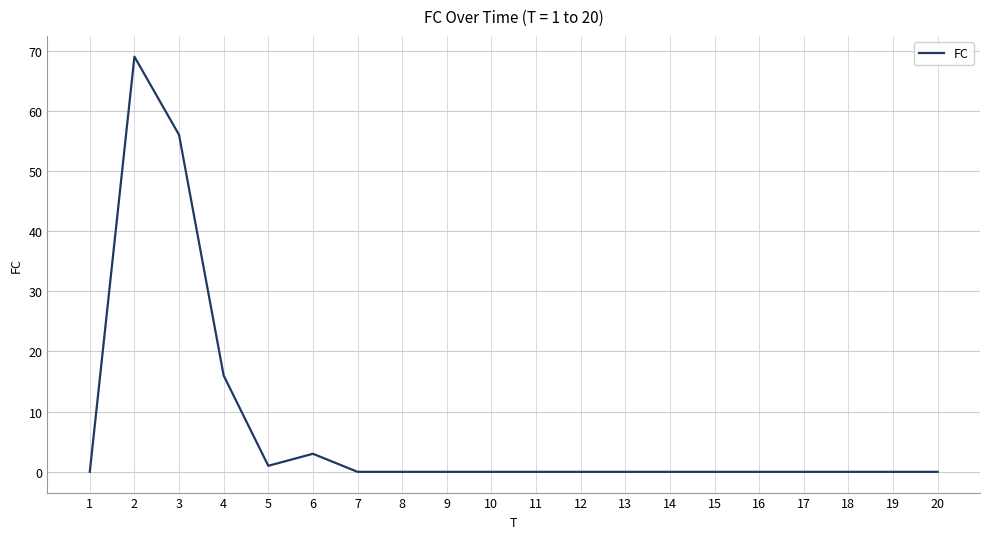

What is the change in value from 6 to 17?

-3